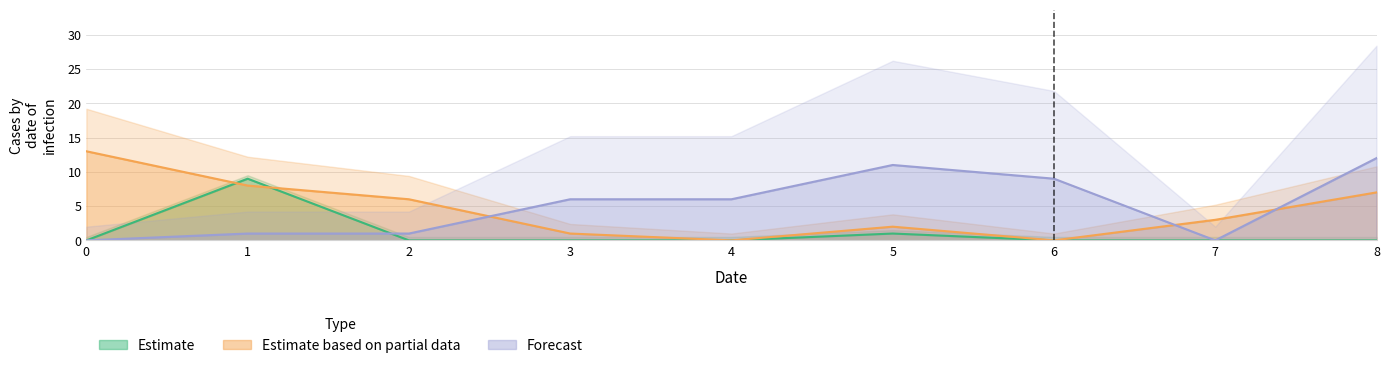

At which category does col_4 reach its first local peak?

5